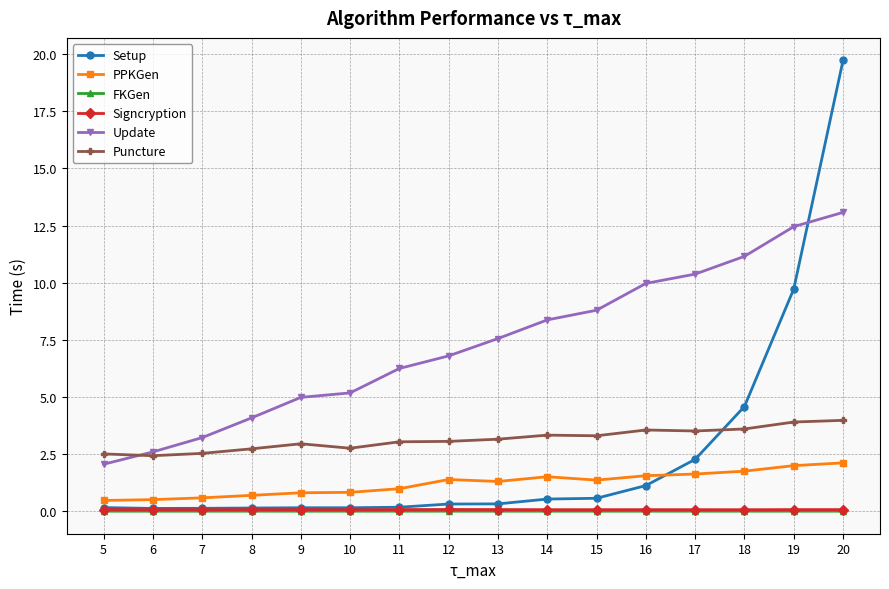

True or false: Setup and Puncture intersect in this chart.

True